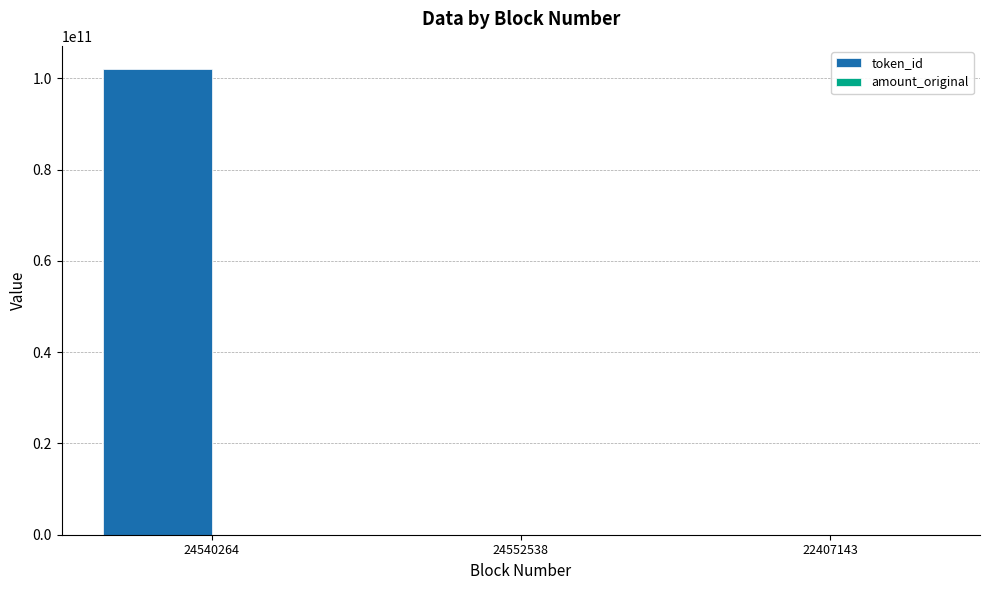

Which series has the largest total across all categories?

token_id